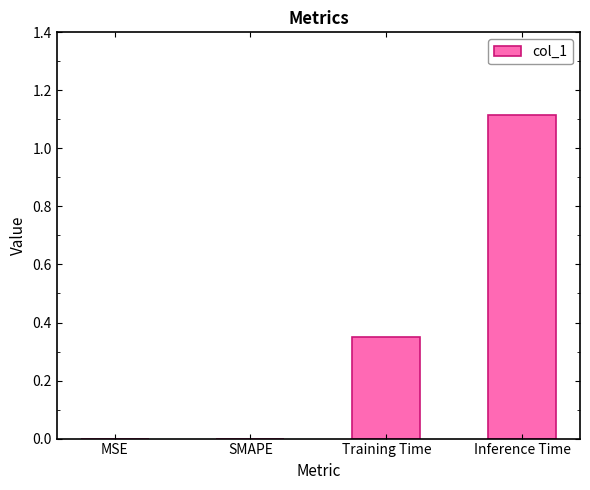

The value at SMAPE is 0.0. True or false?

True